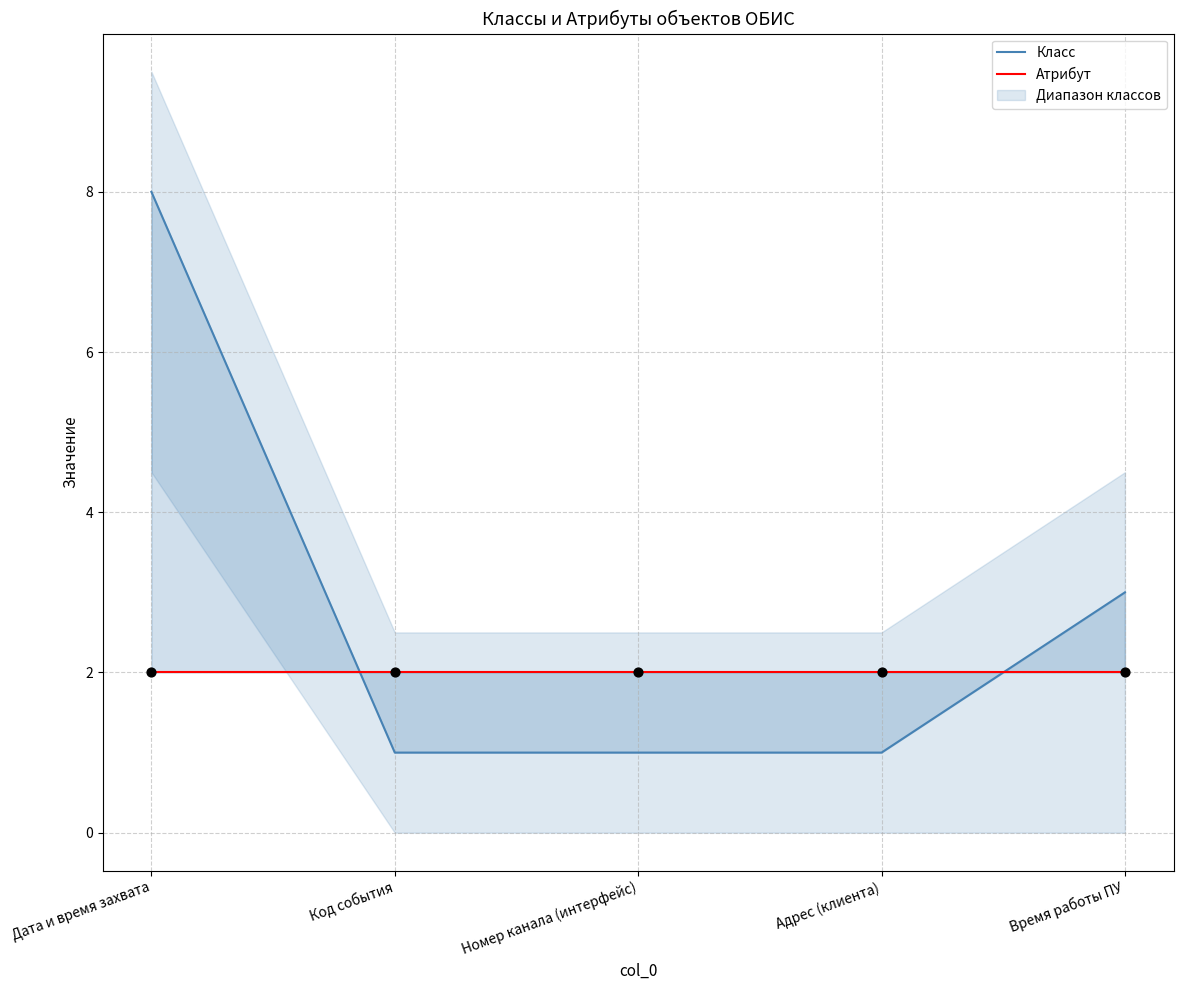

Which series has the widest spread of Y values?

Класс